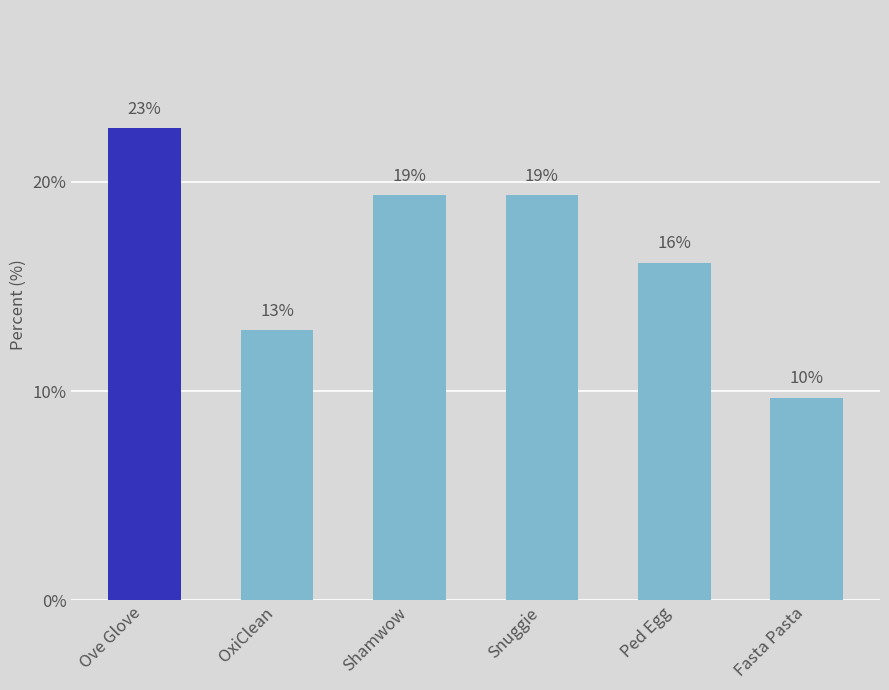

What is the change in value from OxiClean to Shamwow?

+0.1